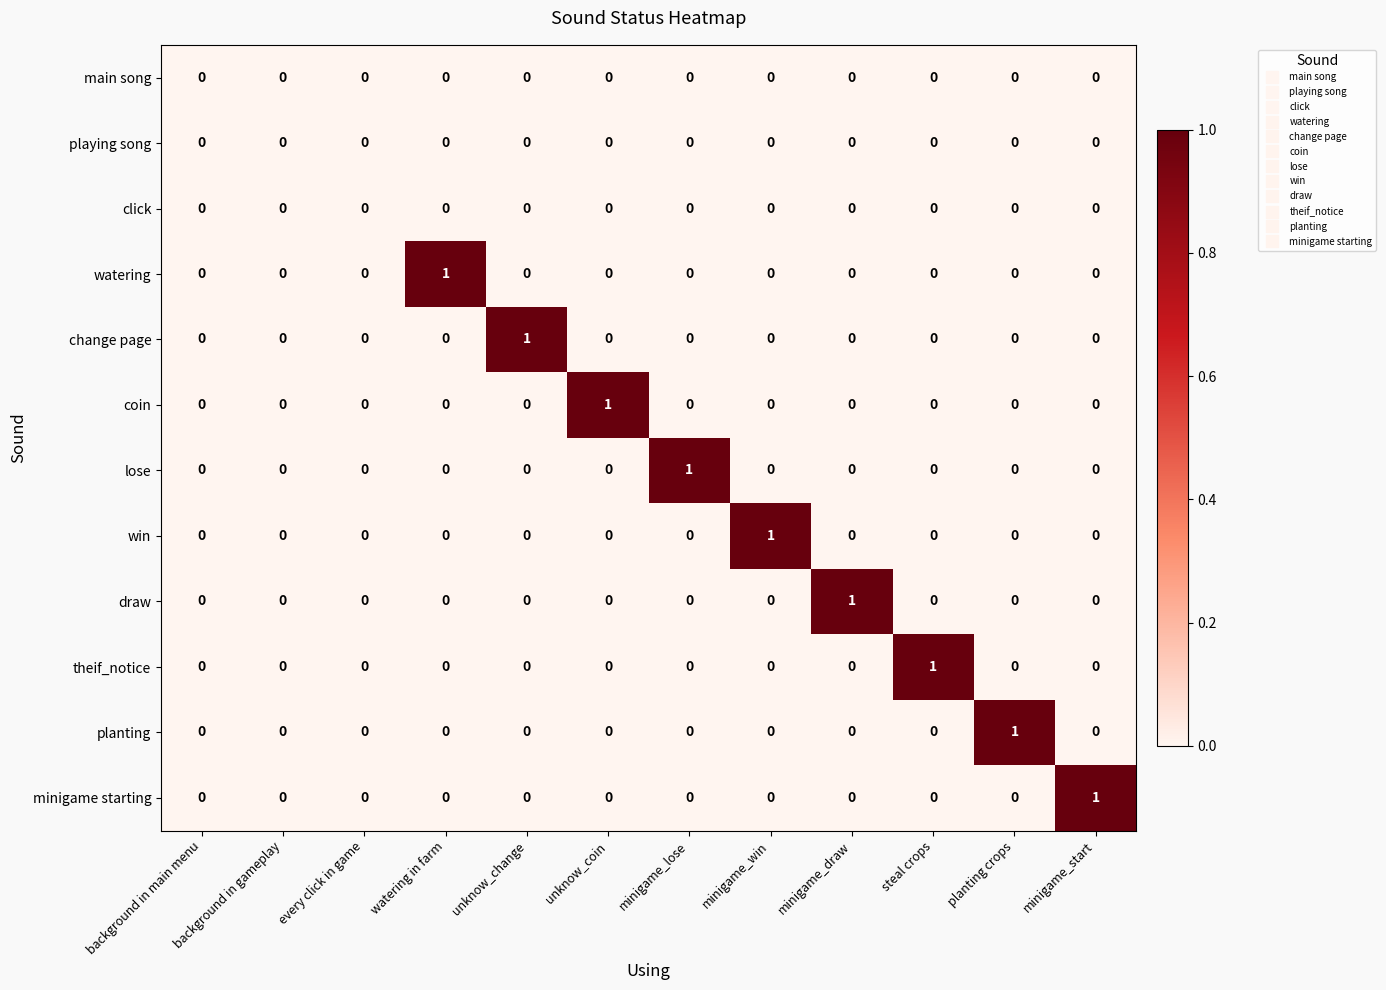

Is it true that coin equals -1 at minigame_win?

False